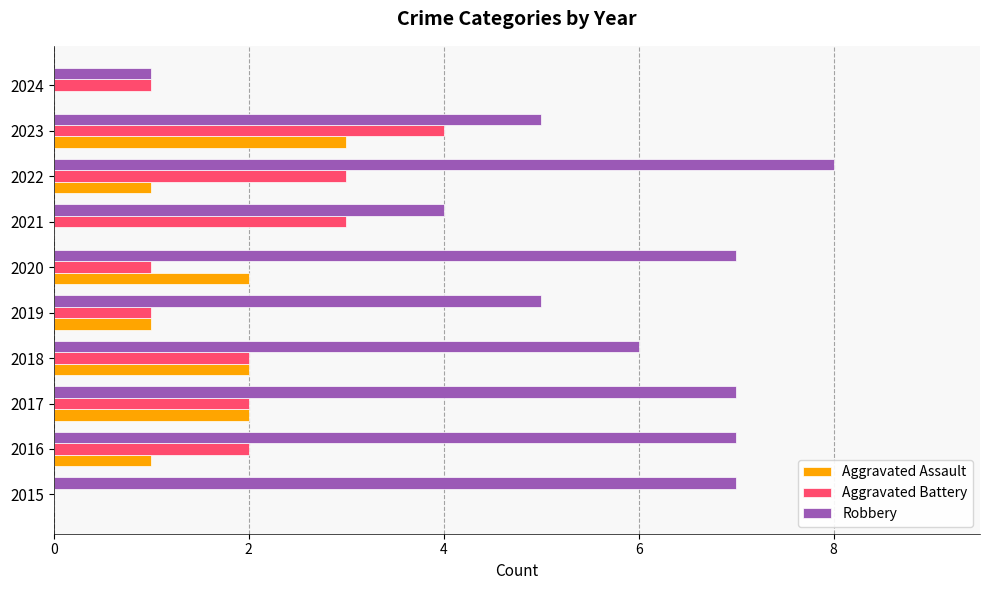

What is the maximum value shown in the chart?

8